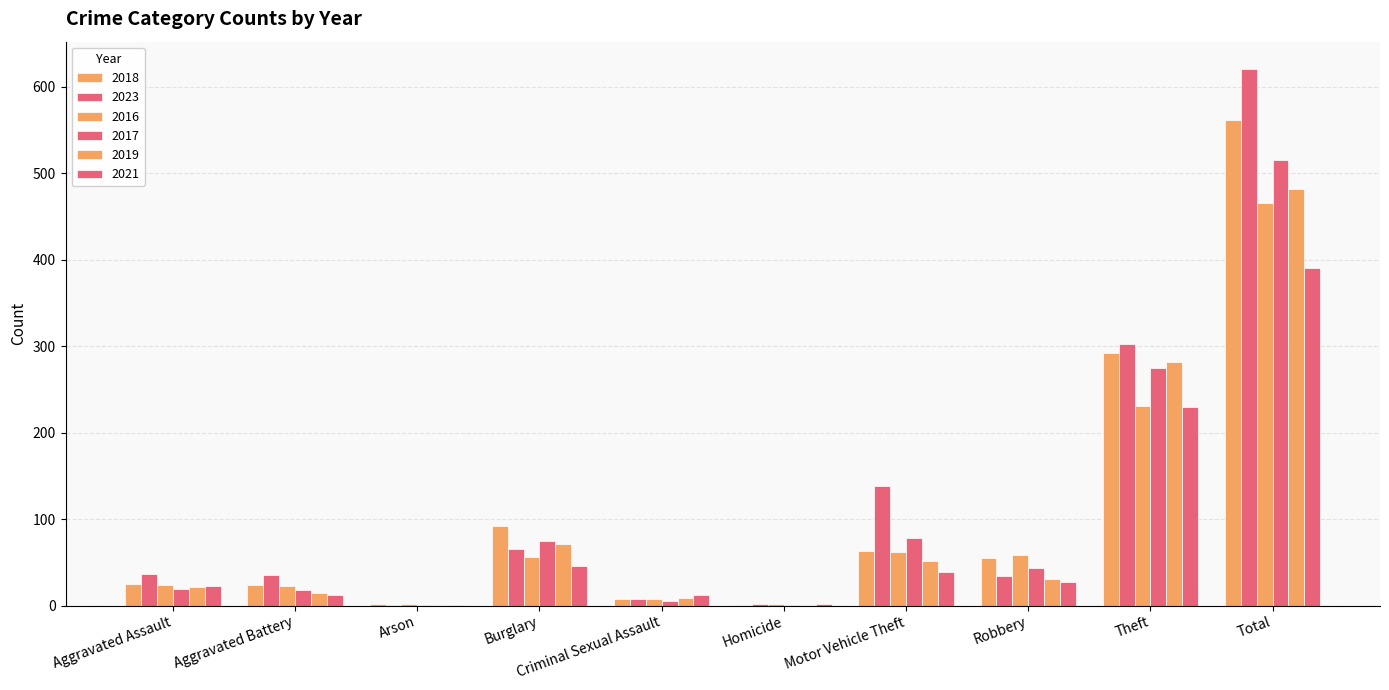

Count the number of data series in this chart.

6